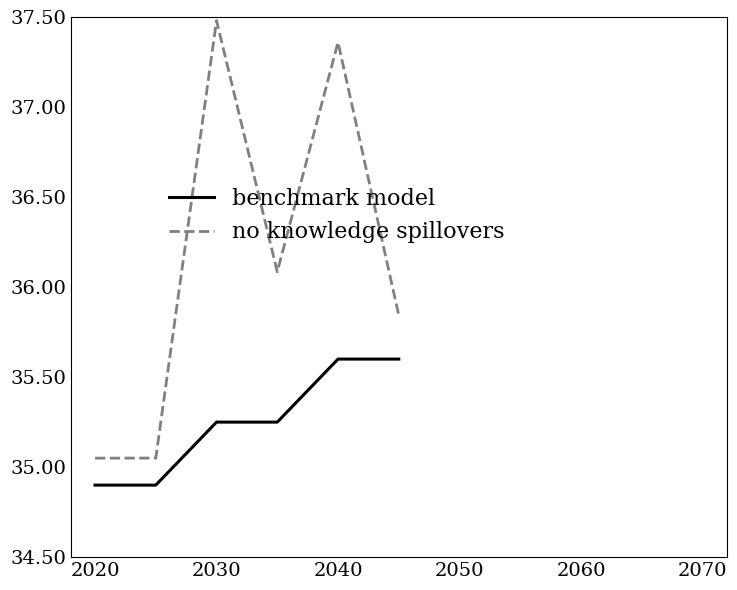

Which series has the widest spread of values?

no knowledge spillovers